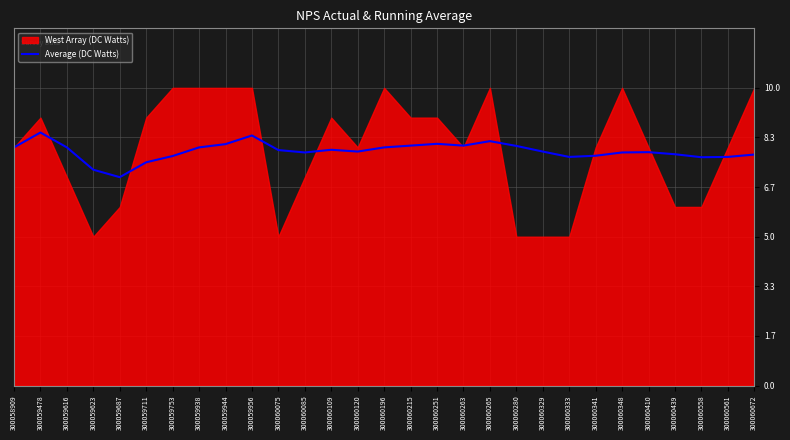

How many points are lower than both their immediate neighbors (excluding endpoints)?

6